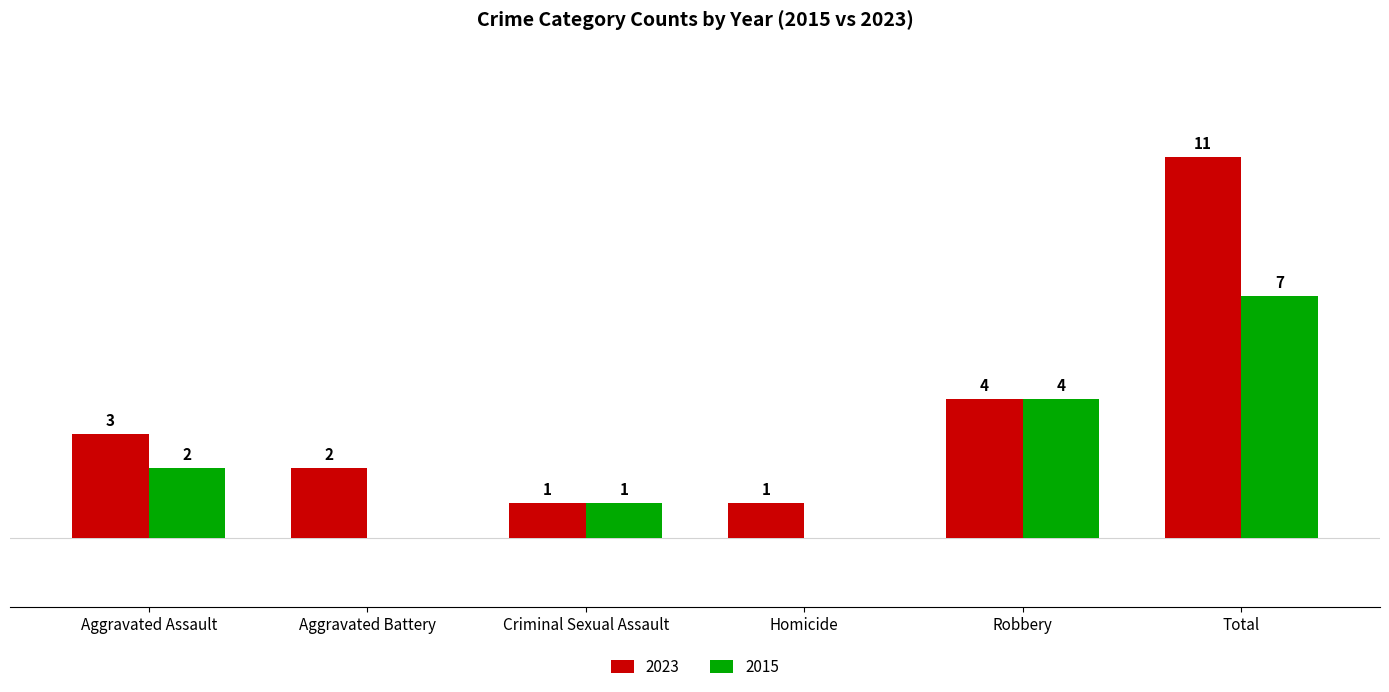

At which label is 2015 closest to 3?

Aggravated Assault